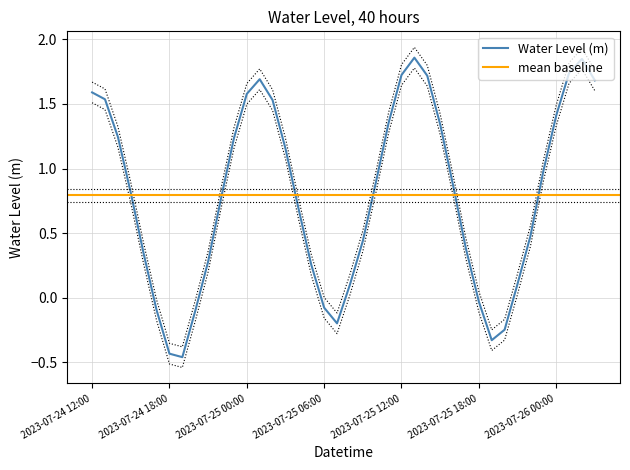

Reading right to left, extract all data points from this chart.

1.7	1.8	1.7	1.4	1.0	0.5	0.1	-0.2	-0.3	-0.0	0.4	0.9	1.3	1.7	1.9	1.7	1.4	0.9	0.4	0.1	-0.2	-0.1	0.3	0.7	1.2	1.5	1.7	1.6	1.2	0.8	0.3	-0.1	-0.5	-0.4	-0.1	0.3	0.8	1.2	1.5	1.6